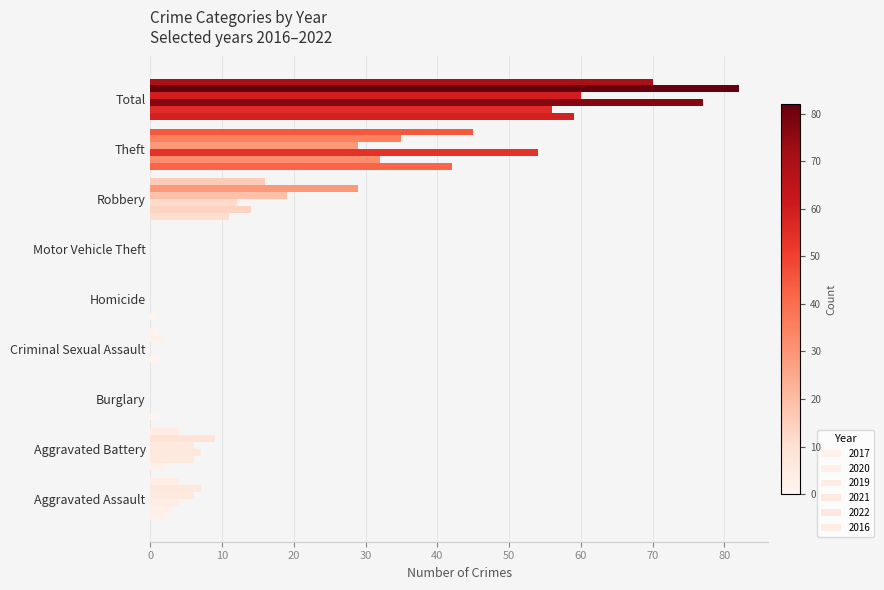

Reading left to right, list all the values displayed in this chart.

2017: 2	2	1	0	1	0	11	42	59
2020: 3	6	0	1	0	0	14	32	56
2019: 4	7	0	0	0	0	12	54	77
2021: 6	6	0	0	0	0	19	29	60
2022: 7	9	0	2	0	0	29	35	82
2016: 4	4	0	1	0	0	16	45	70